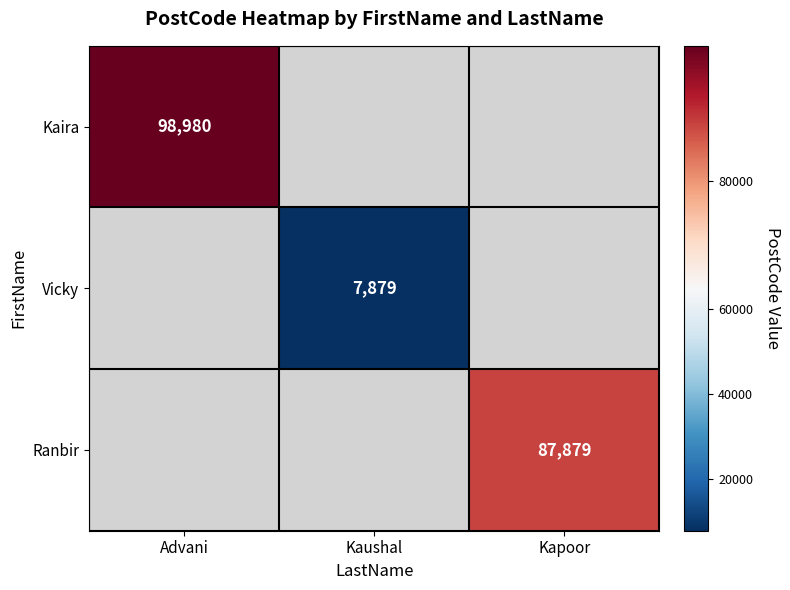

Is it true that Vicky equals 7879 at Kaushal?

True